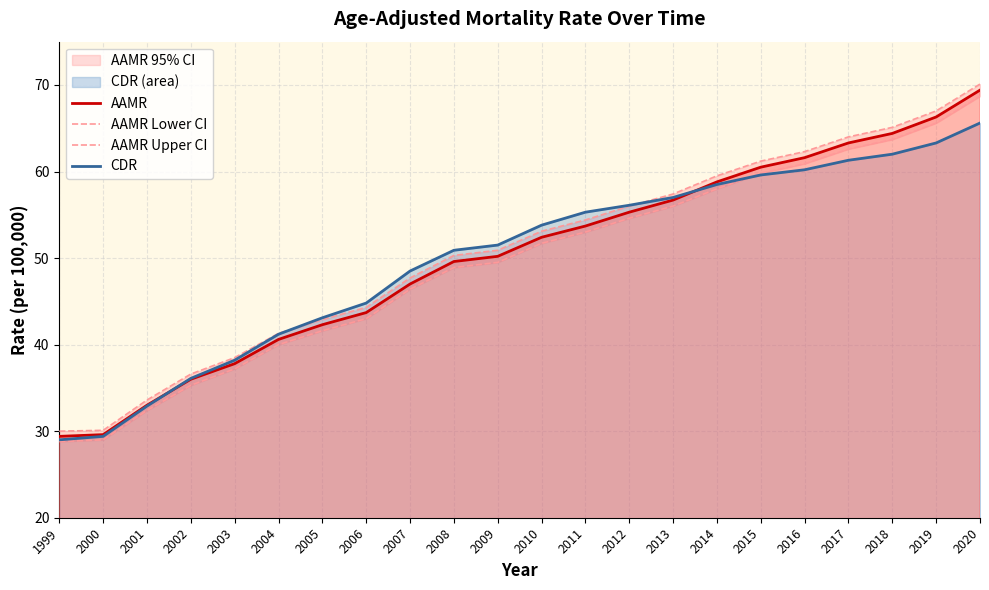

What is the sum of all AAMR values?

1101.6